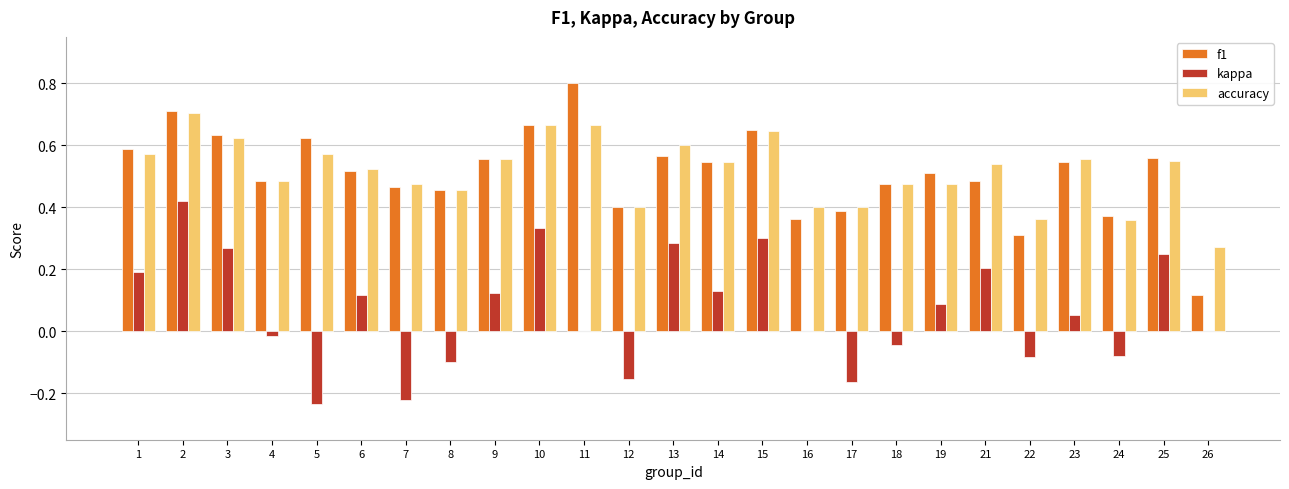

Where does the kappa series first go above 0?

1